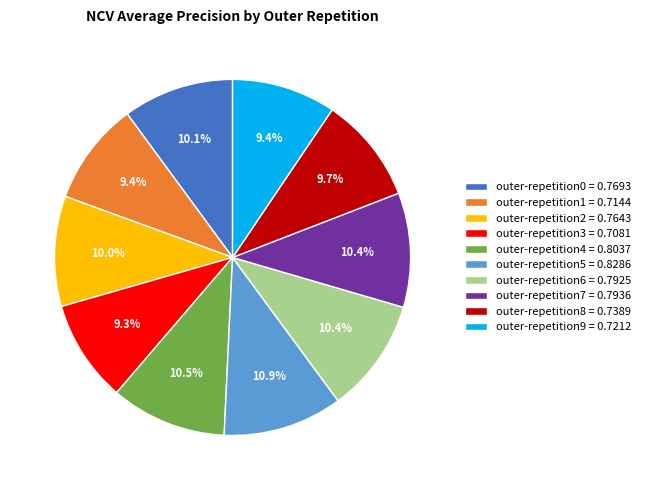

What percentage is the outer-repetition6 slice, to the nearest percent?

10%